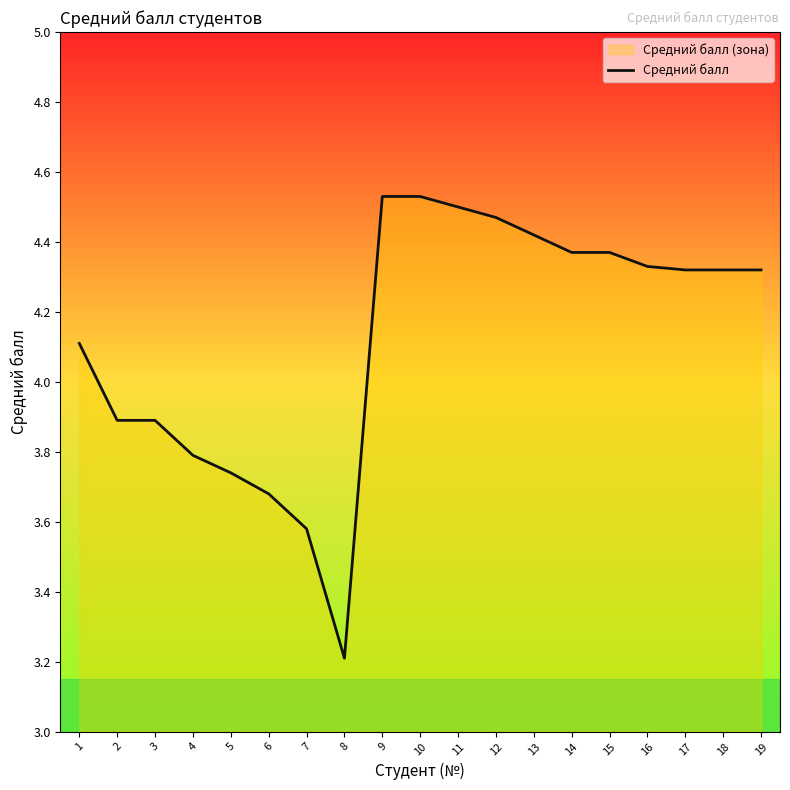

Which has a higher value, 1 or 8?

1